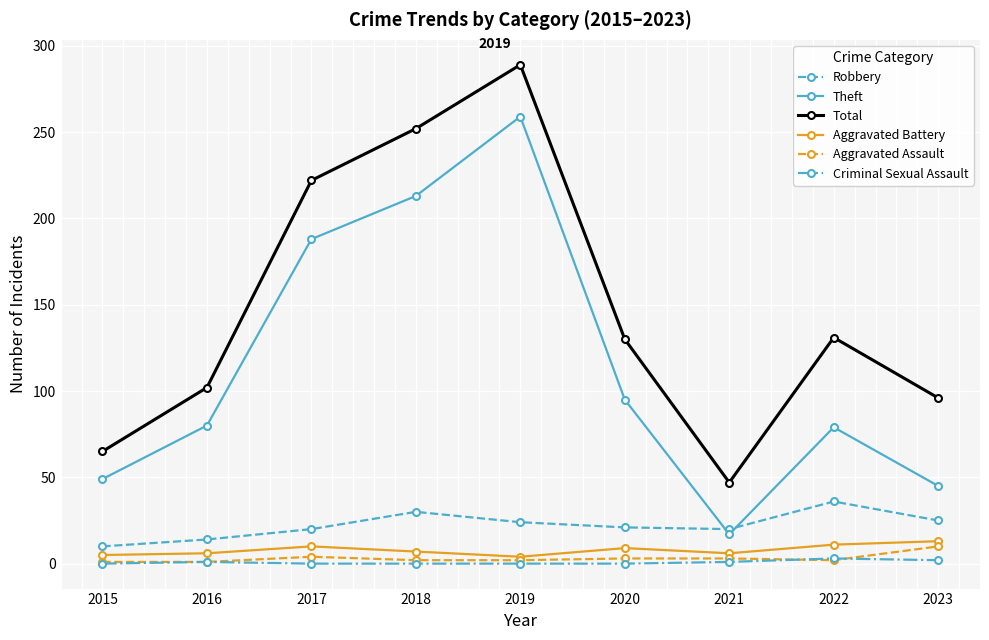

The Total series shows 176 at 2022. True or false?

False